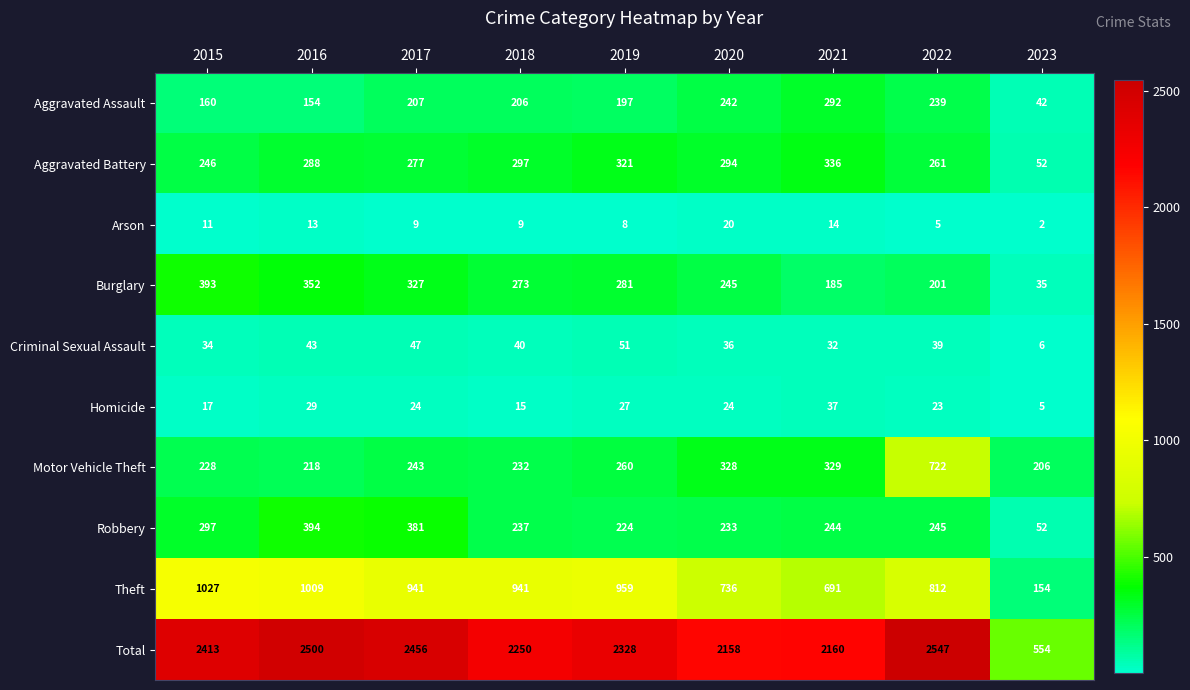

What is the average value of the Burglary series?

255